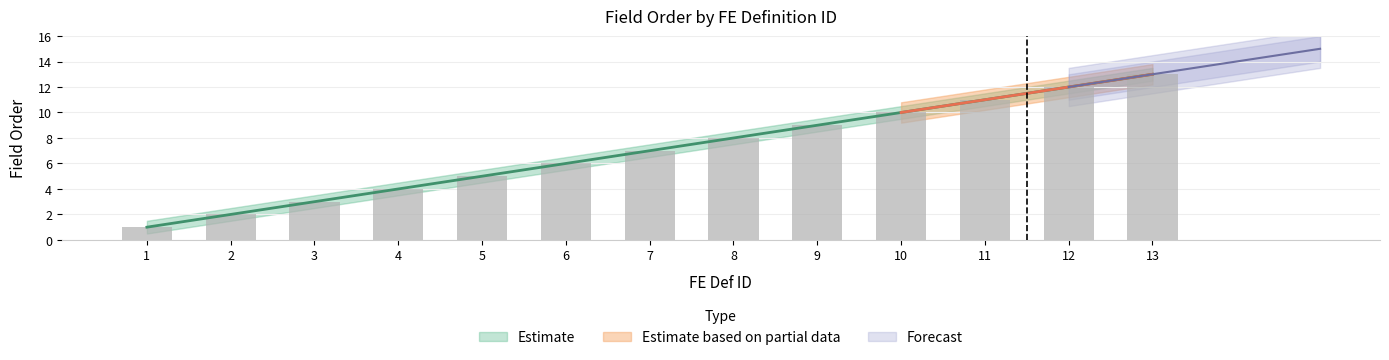

Are the bars horizontal?

No